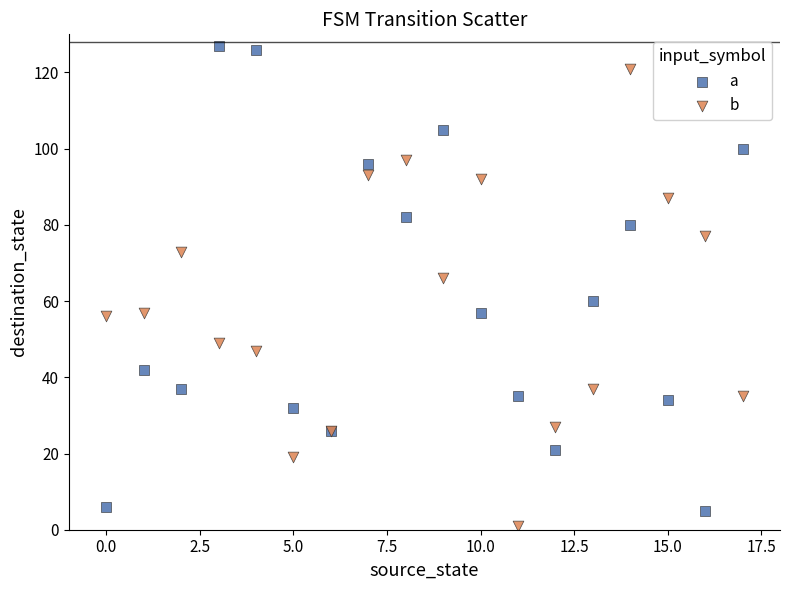

Which series contains the highest Y value?

a